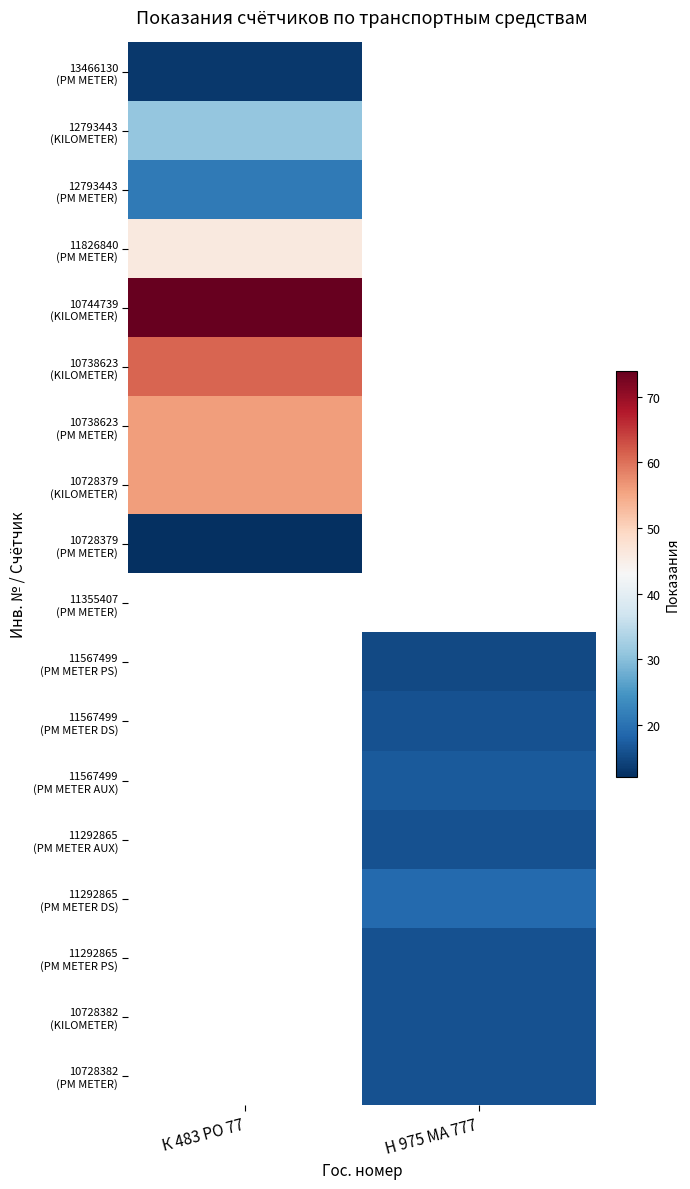

The 12793443 (PM METER) series shows 13.2 at К 483 РО 77. True or false?

False